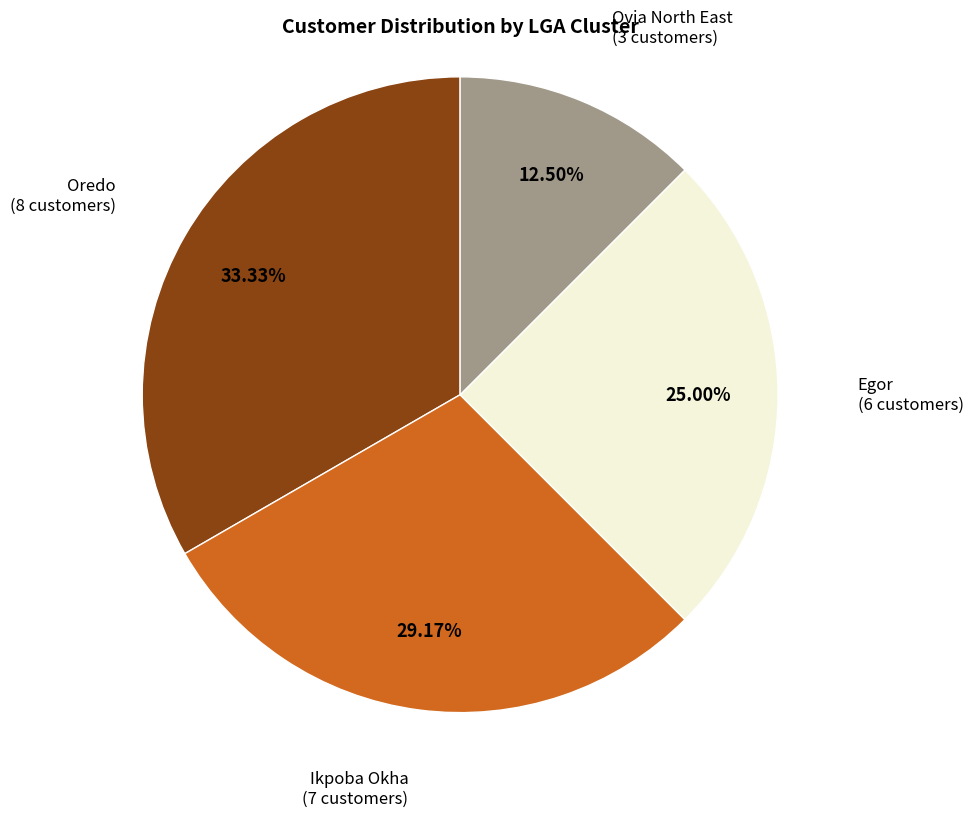

Is there any slice that represents more than half of the pie?

No